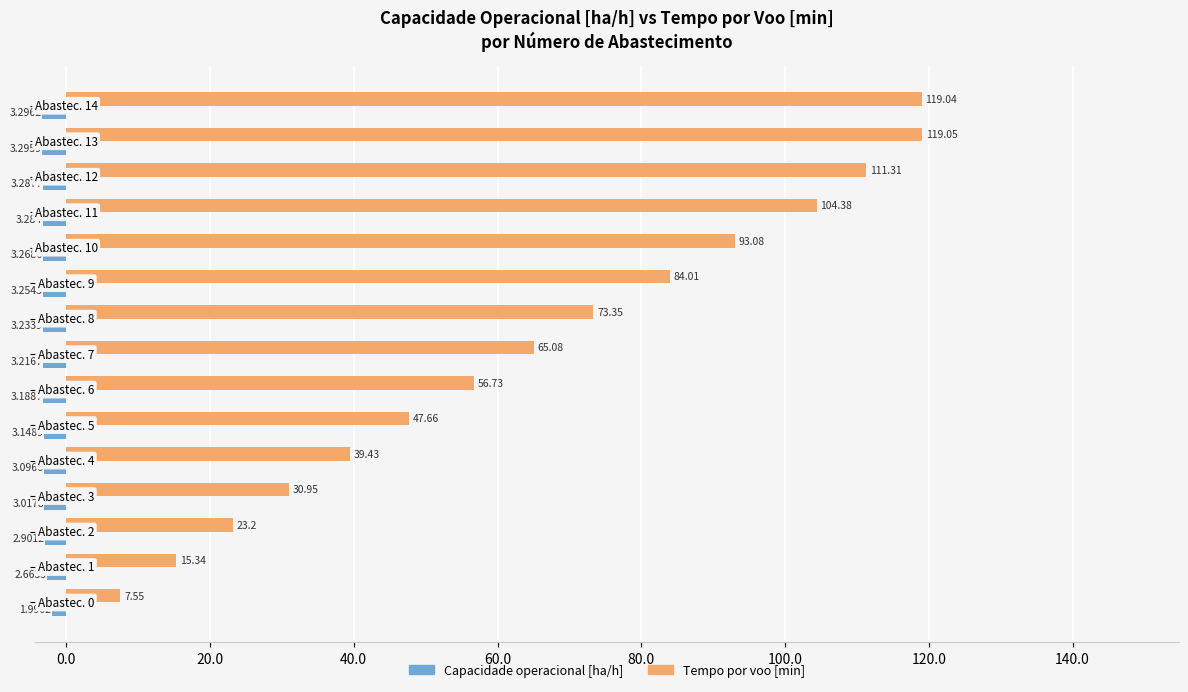

Which series has the largest range (max minus min)?

Tempo por voo [min]